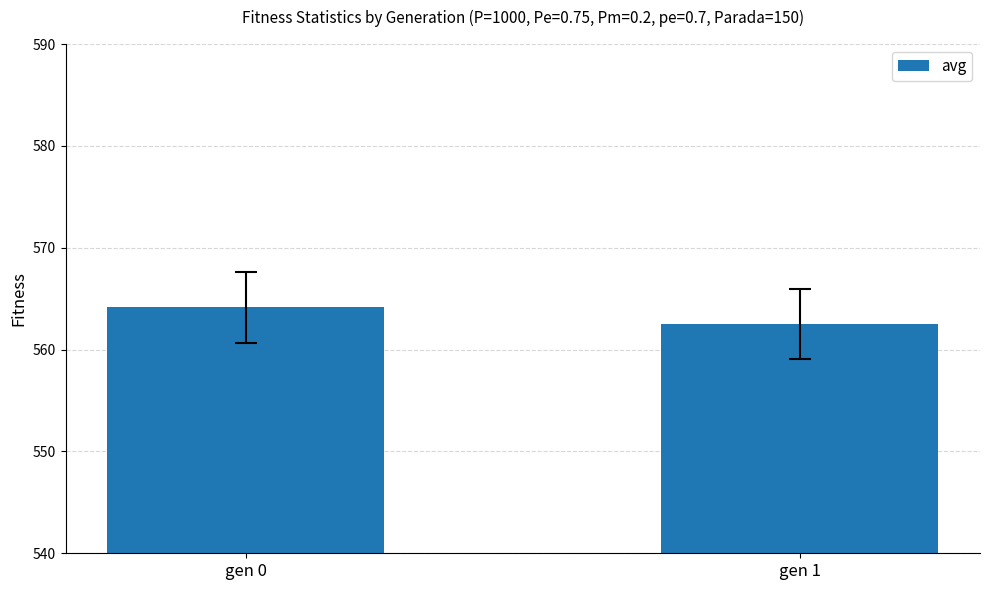

What is the approximate value at gen 1?

562.5